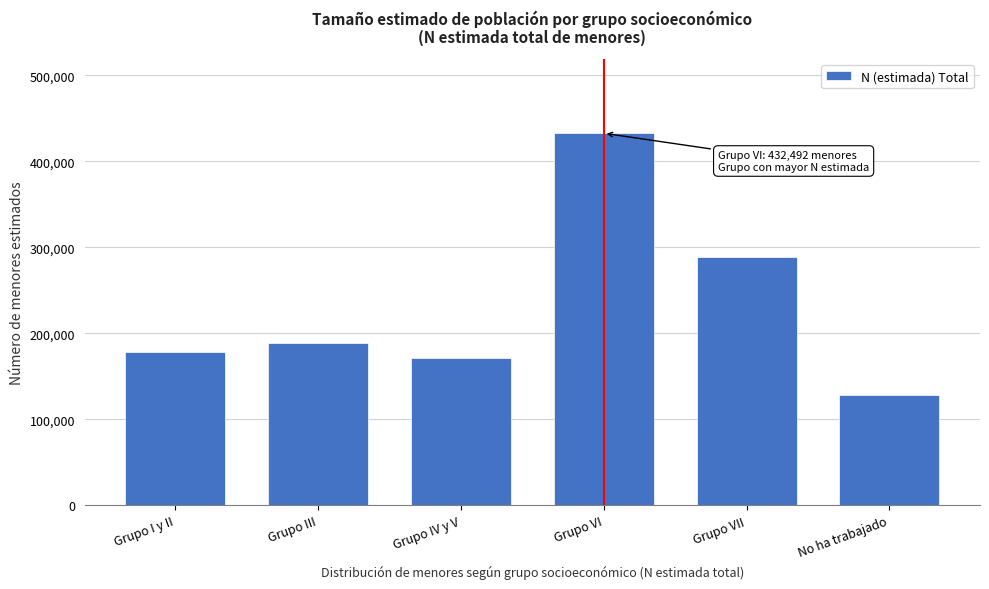

Reading left to right, list all the values displayed in this chart.

178203	188840	171095	432492	289003	127949